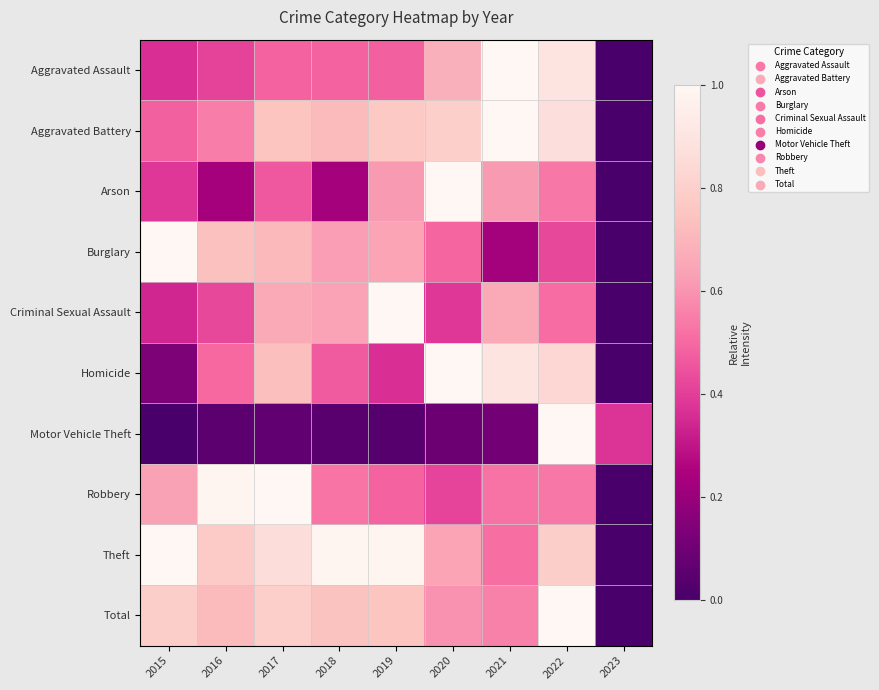

Reading right to left, what are all the values shown in this chart?

Aggravated Assault: 2023=0.0	2022=0.9	2021=1.0	2020=0.7	2019=0.5	2018=0.5	2017=0.5	2016=0.4	2015=0.4
Aggravated Battery: 2023=0.0	2022=0.9	2021=1.0	2020=0.8	2019=0.8	2018=0.7	2017=0.8	2016=0.5	2015=0.5
Arson: 2023=0.0	2022=0.5	2021=0.6	2020=1.0	2019=0.6	2018=0.2	2017=0.5	2016=0.2	2015=0.4
Burglary: 2023=0.0	2022=0.4	2021=0.2	2020=0.5	2019=0.6	2018=0.6	2017=0.7	2016=0.7	2015=1.0
Criminal Sexual Assault: 2023=0.0	2022=0.5	2021=0.7	2020=0.4	2019=1.0	2018=0.6	2017=0.7	2016=0.4	2015=0.3
Homicide: 2023=0.0	2022=0.8	2021=0.9	2020=1.0	2019=0.4	2018=0.5	2017=0.7	2016=0.5	2015=0.1
Motor Vehicle Theft: 2023=0.4	2022=1.0	2021=0.1	2020=0.1	2019=0.0	2018=0.0	2017=0.1	2016=0.1	2015=0.0
Robbery: 2023=0.0	2022=0.5	2021=0.5	2020=0.4	2019=0.5	2018=0.5	2017=1.0	2016=1.0	2015=0.6
Theft: 2023=0.0	2022=0.8	2021=0.5	2020=0.6	2019=1.0	2018=1.0	2017=0.9	2016=0.8	2015=1.0
Total: 2023=0.0	2022=1.0	2021=0.6	2020=0.6	2019=0.8	2018=0.7	2017=0.8	2016=0.7	2015=0.8